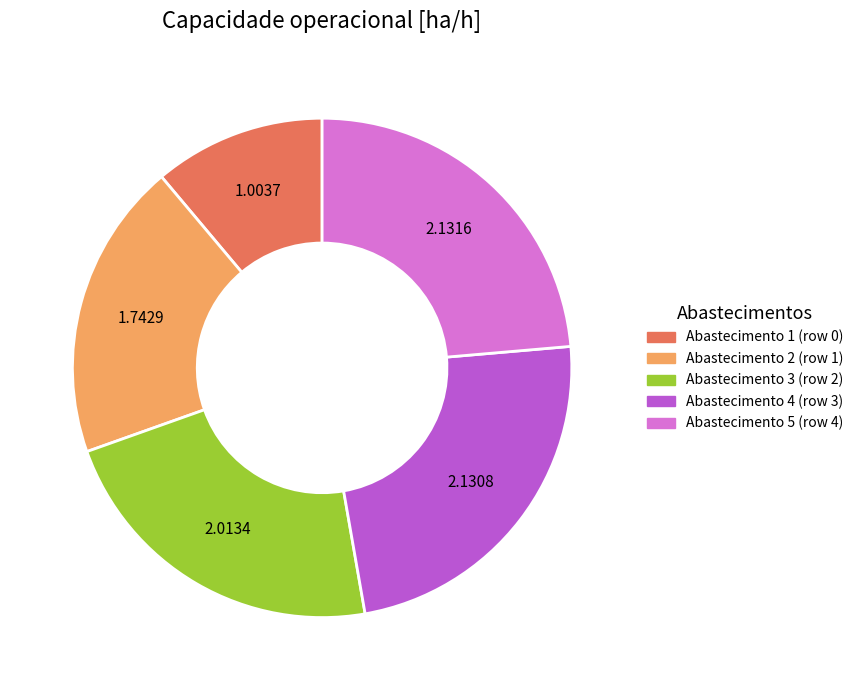

Is there a majority slice in this chart?

No